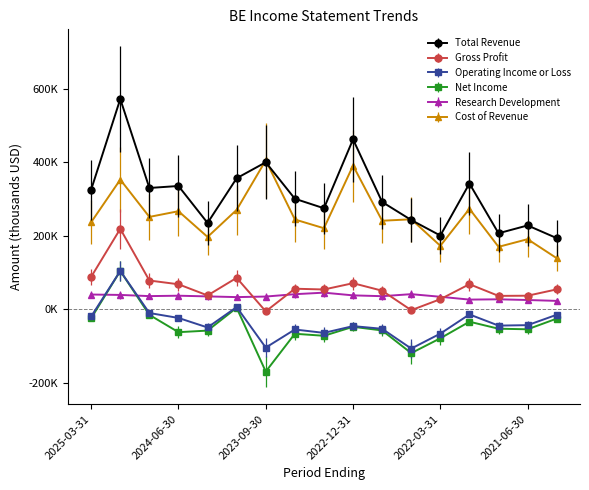

Where does the Research Development series first go above 36100?

2025-03-31